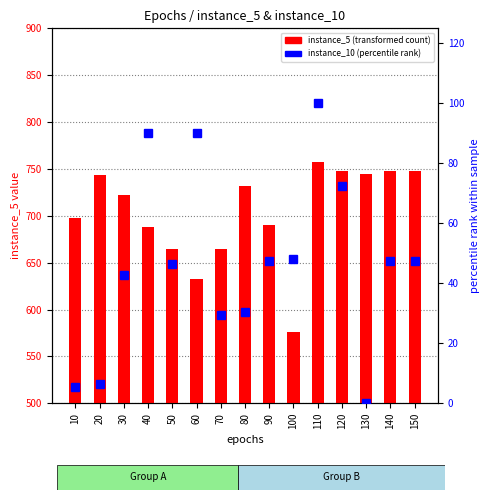

What is the average value of the instance_5 (transformed count) series?

703.9